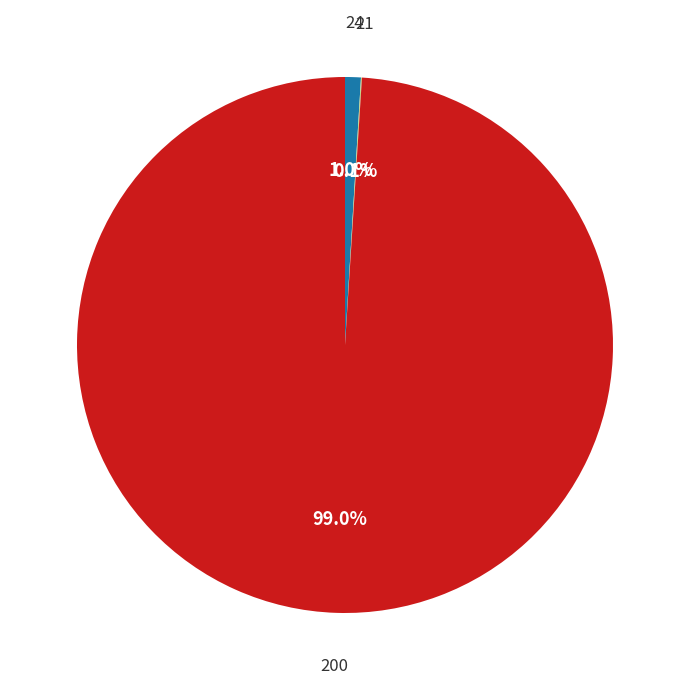

Between 24 and 200, which is larger?

200